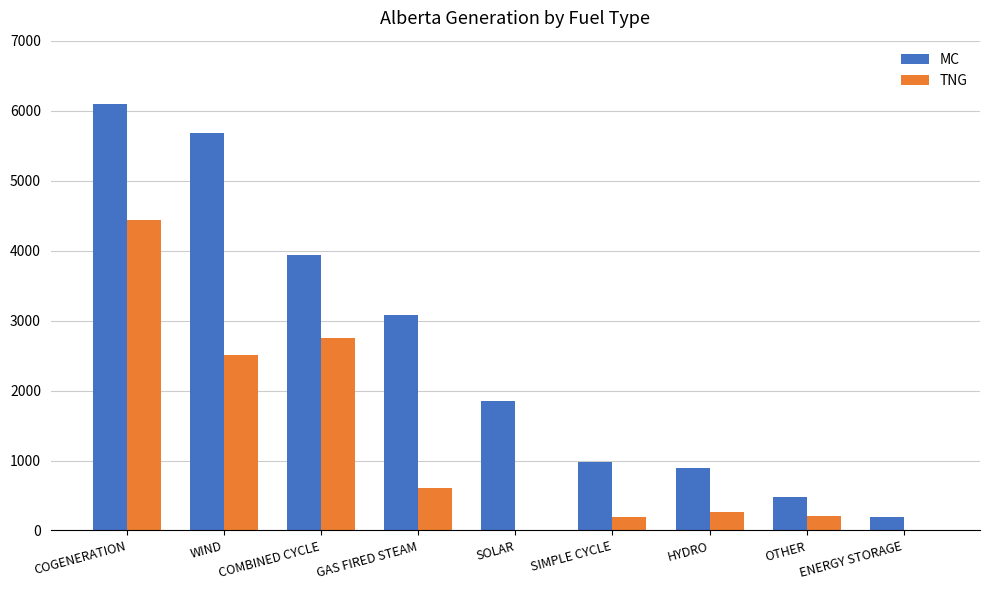

Is it true that TNG equals 1505 at COMBINED CYCLE?

False